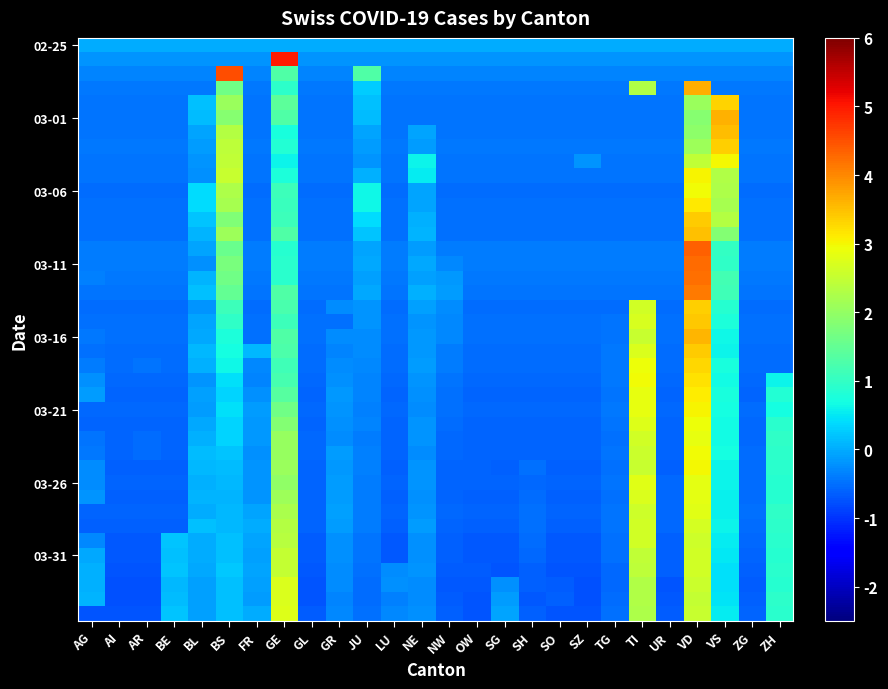

What is the total value across all series at LU?

-18.9